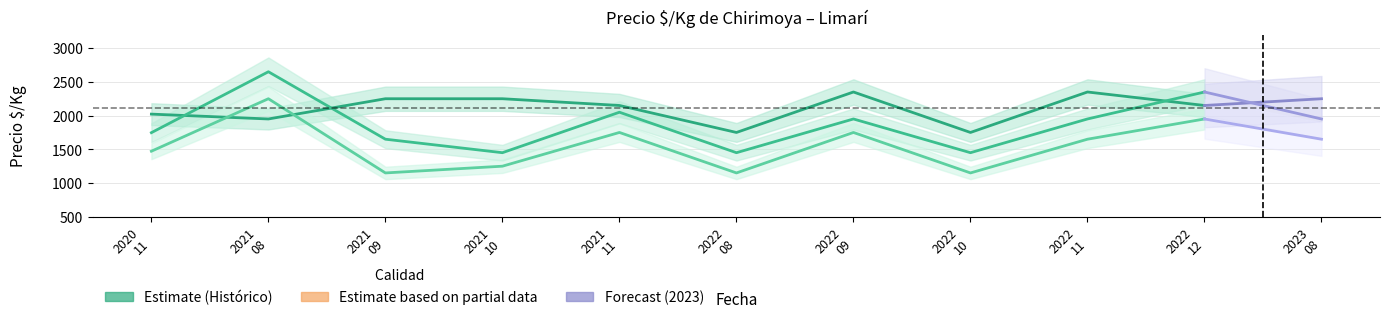

Does the chart display data point markers on the line(s)?

No